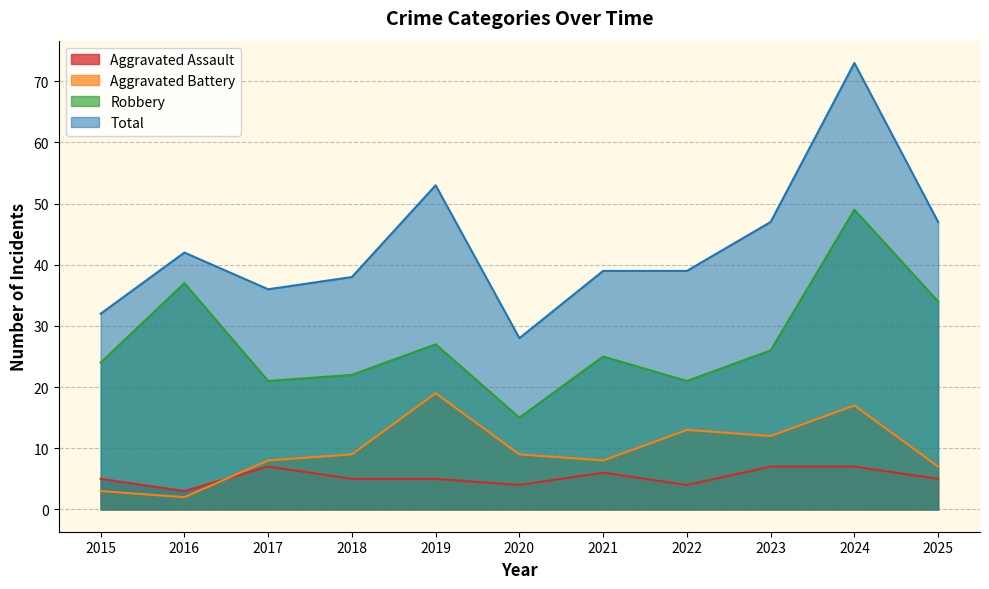

List the labels in order of Robbery value, smallest first.

2020, 2017, 2022, 2018, 2015, 2021, 2023, 2019, 2025, 2016, 2024